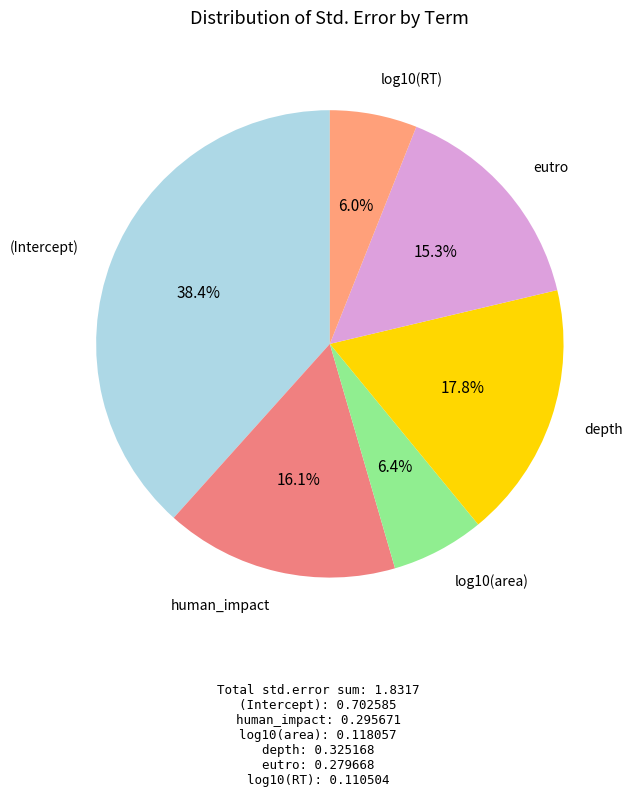

What portion of the pie excludes log10(area)?

93.6%